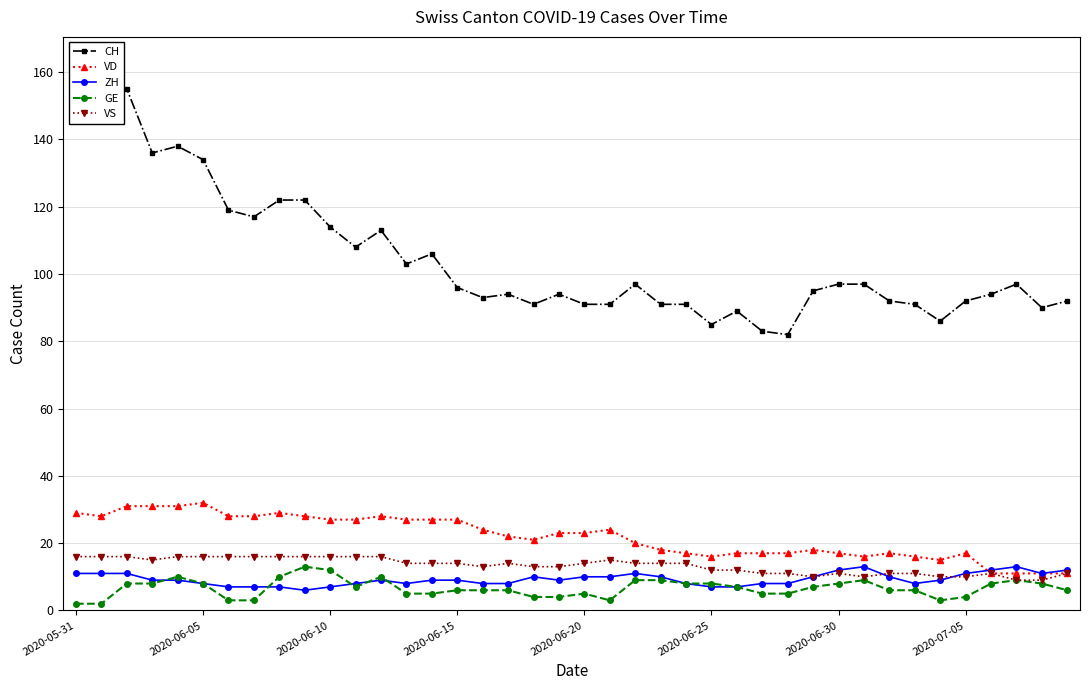

Which series has the largest range (max minus min)?

CH